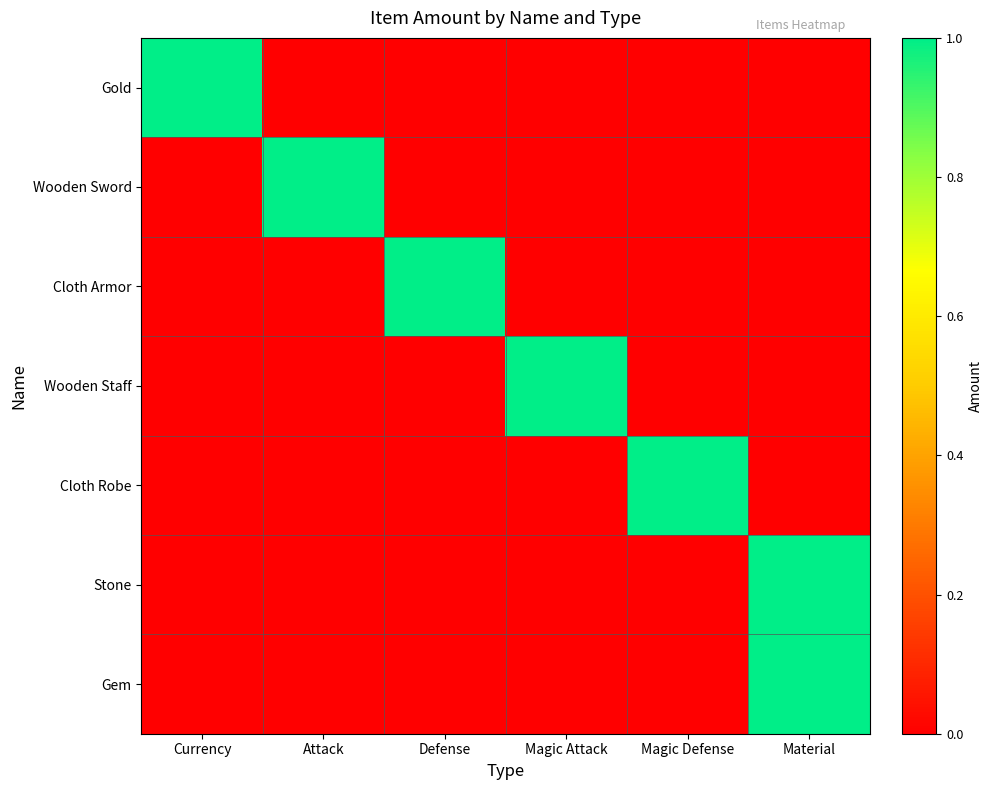

What is the total value across all series at Material?

2